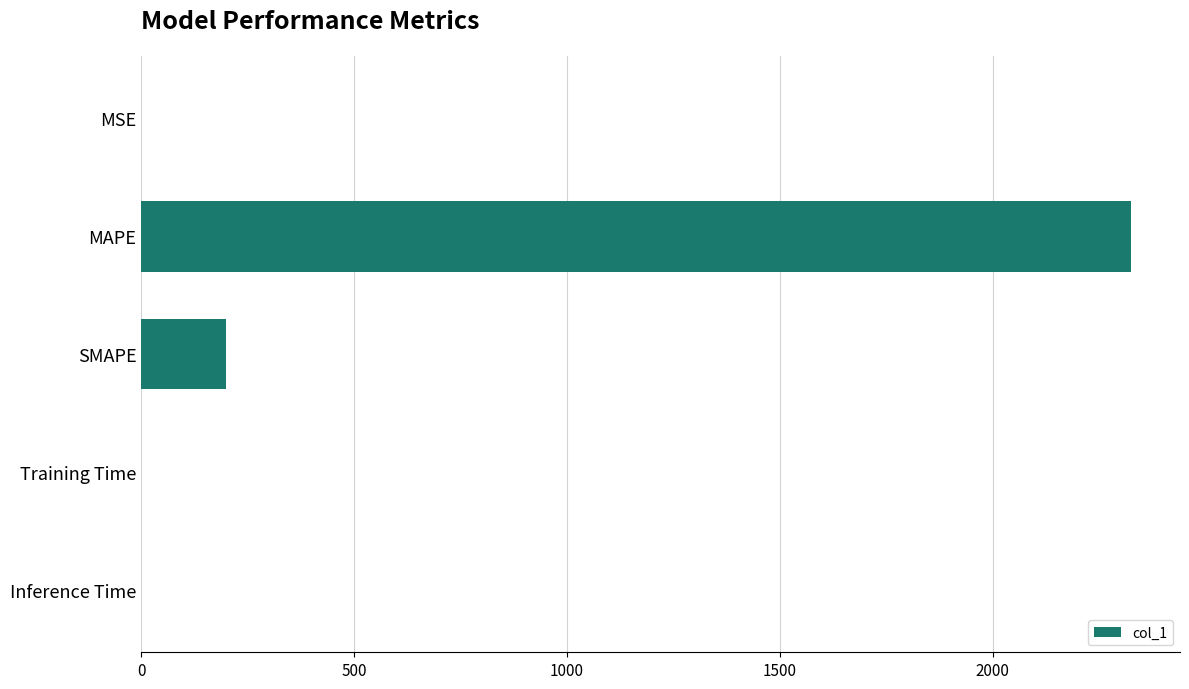

What is the sum of all values?

2523.6